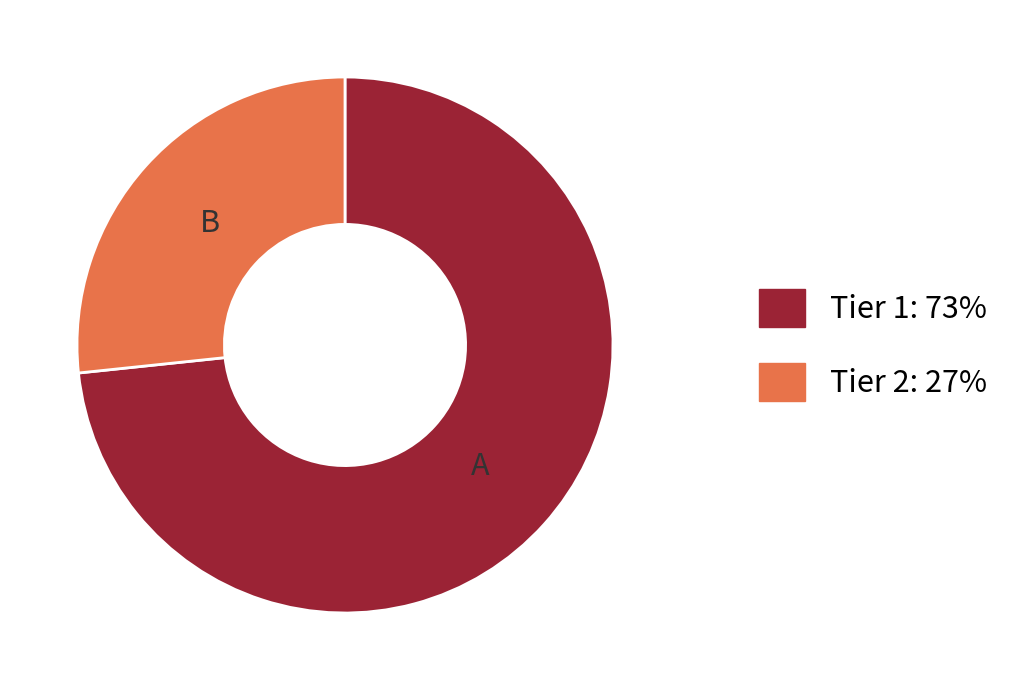

Is there any slice that represents more than half of the pie?

Yes